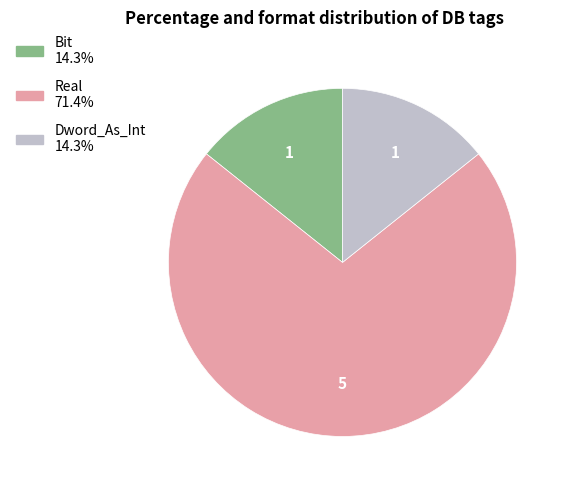

Is there any slice that represents more than half of the pie?

Yes